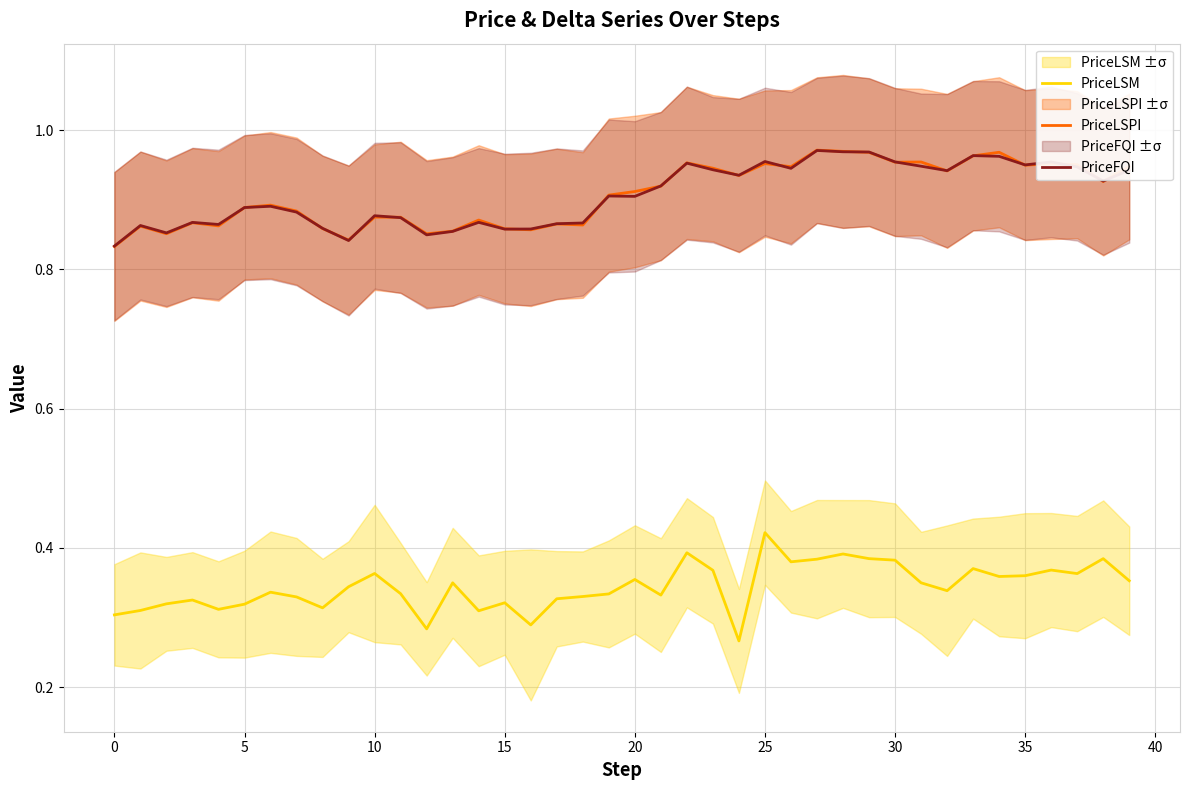

At how many categories does at least one series exceed 0?

40